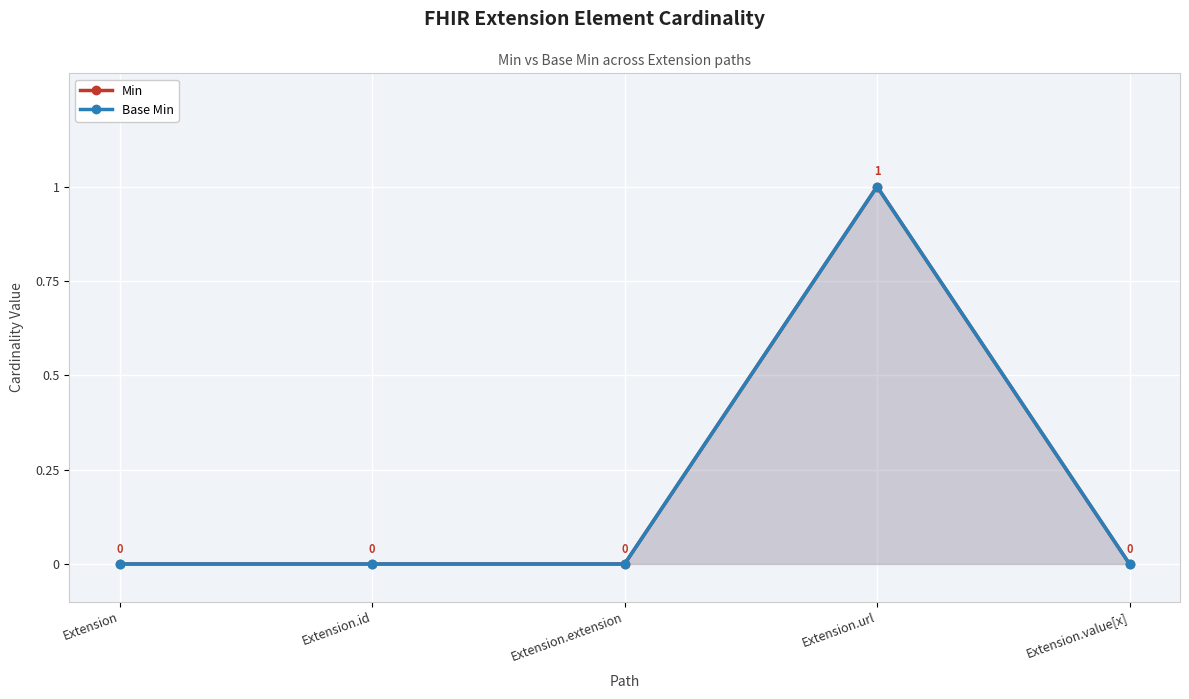

Which category has the highest value in the Base Min series?

Extension.url